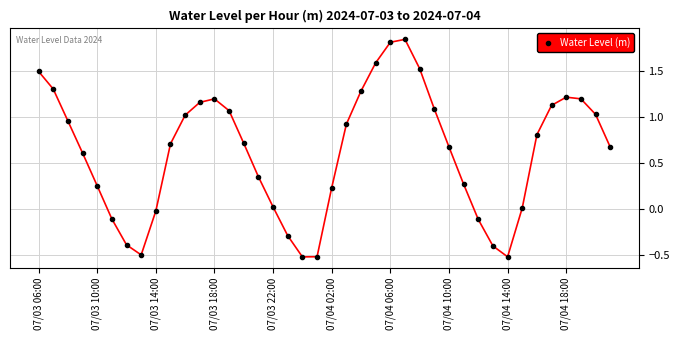

What is the value of the 18th point from the left?

-0.3